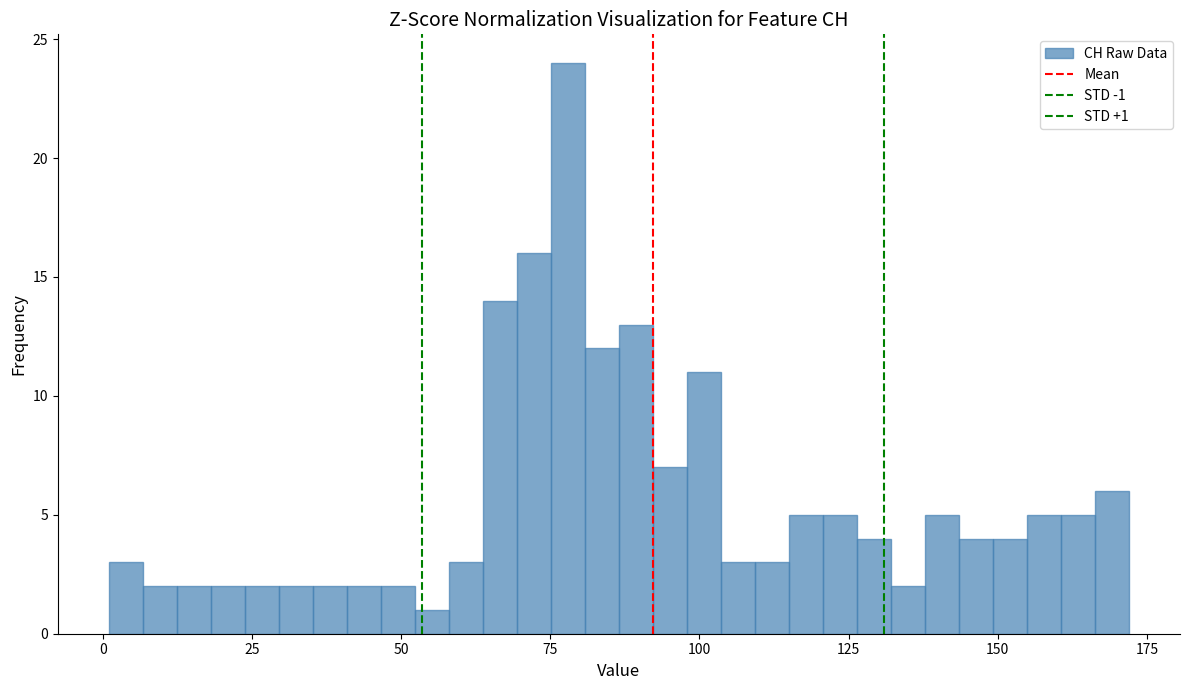

Read against the x-axis, roughly where is the centre of the tallest bar?

80